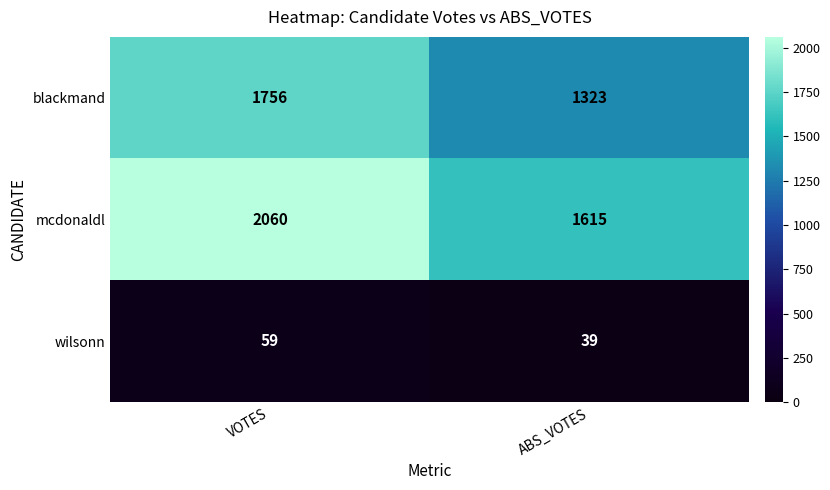

List the series in order of their overall mean, lowest first.

wilsonn, blackmand, mcdonaldl